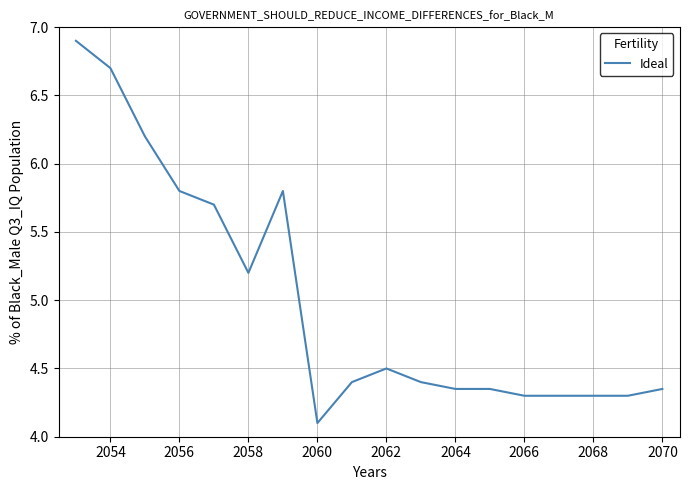

What is the difference between the maximum and minimum values?

2.8